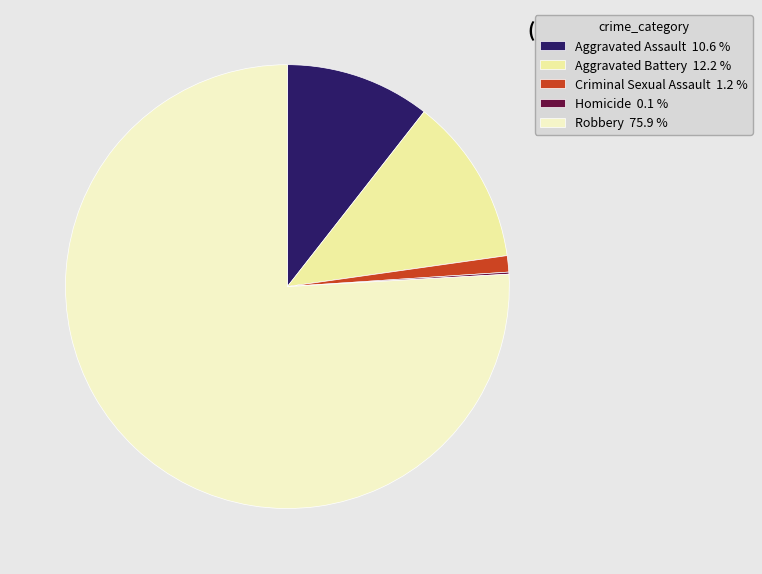

What is the majority slice?

Robbery